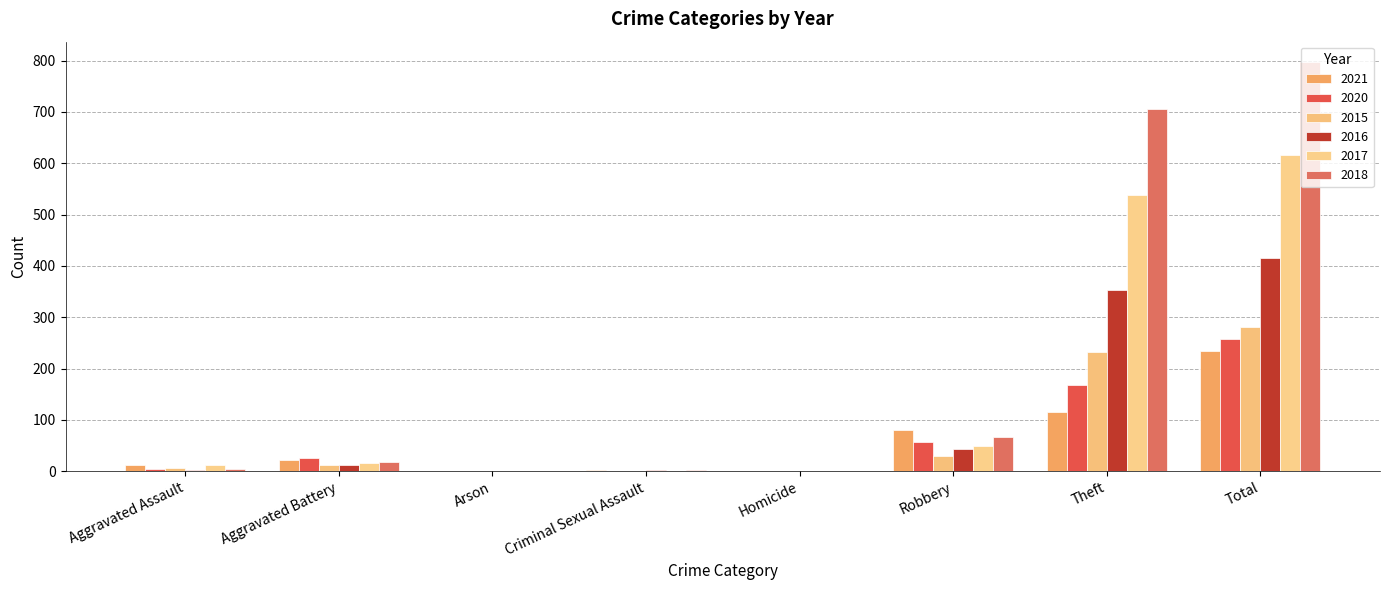

Which series has the largest range (max minus min)?

2018